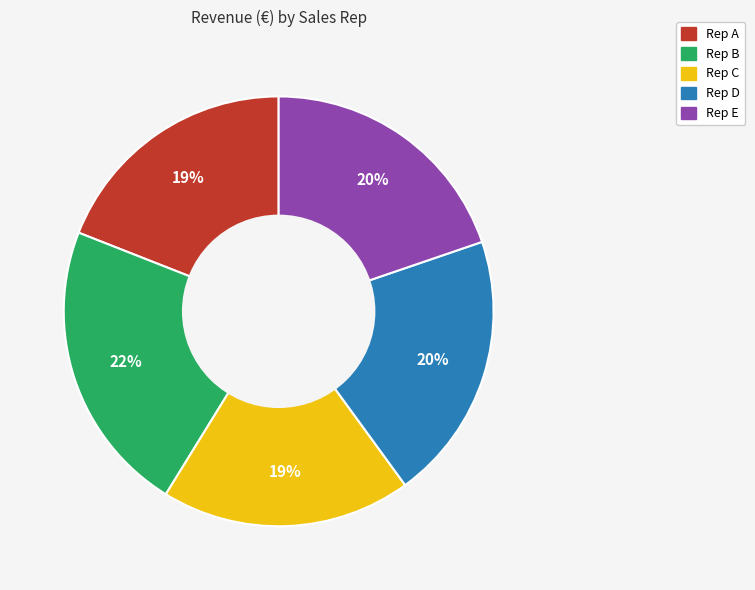

What percentage is the Rep C slice, to the nearest percent?

19%